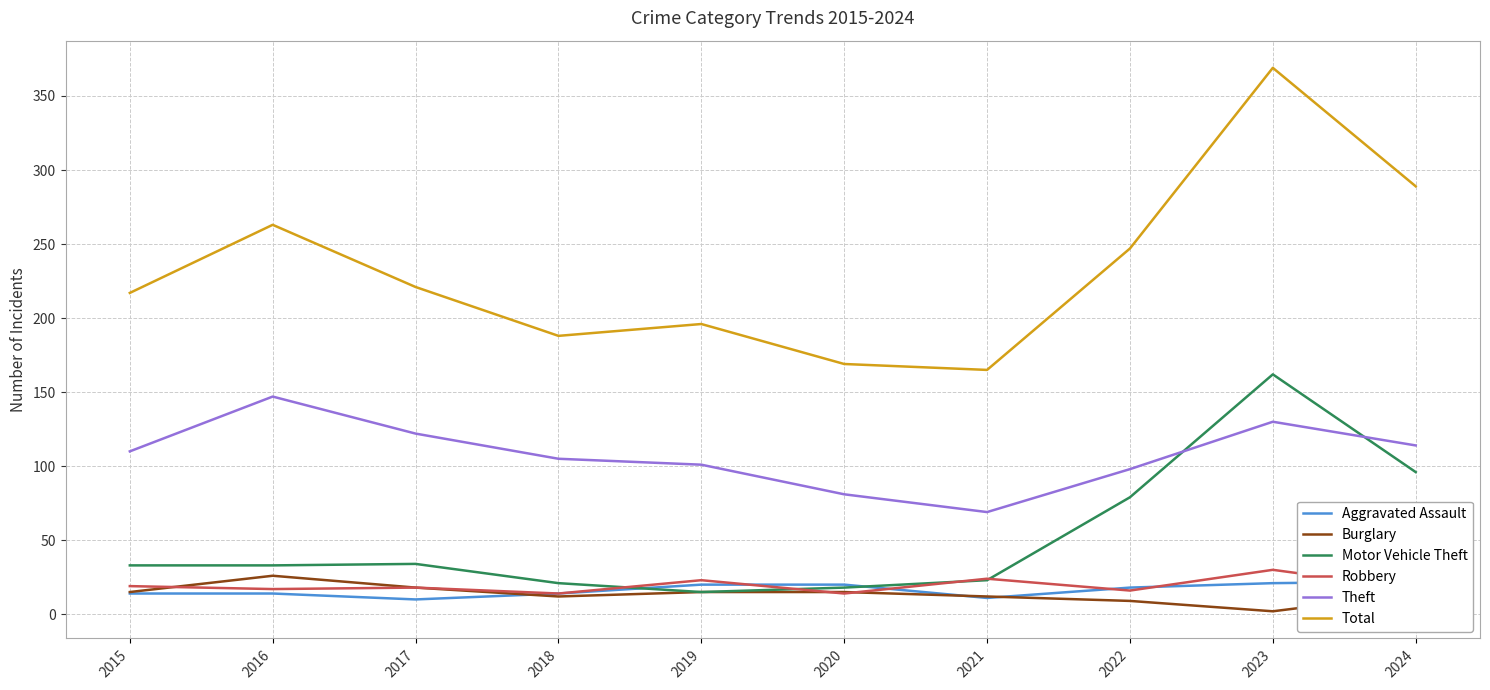

The value of Total at 2017 is 221. True or false?

True